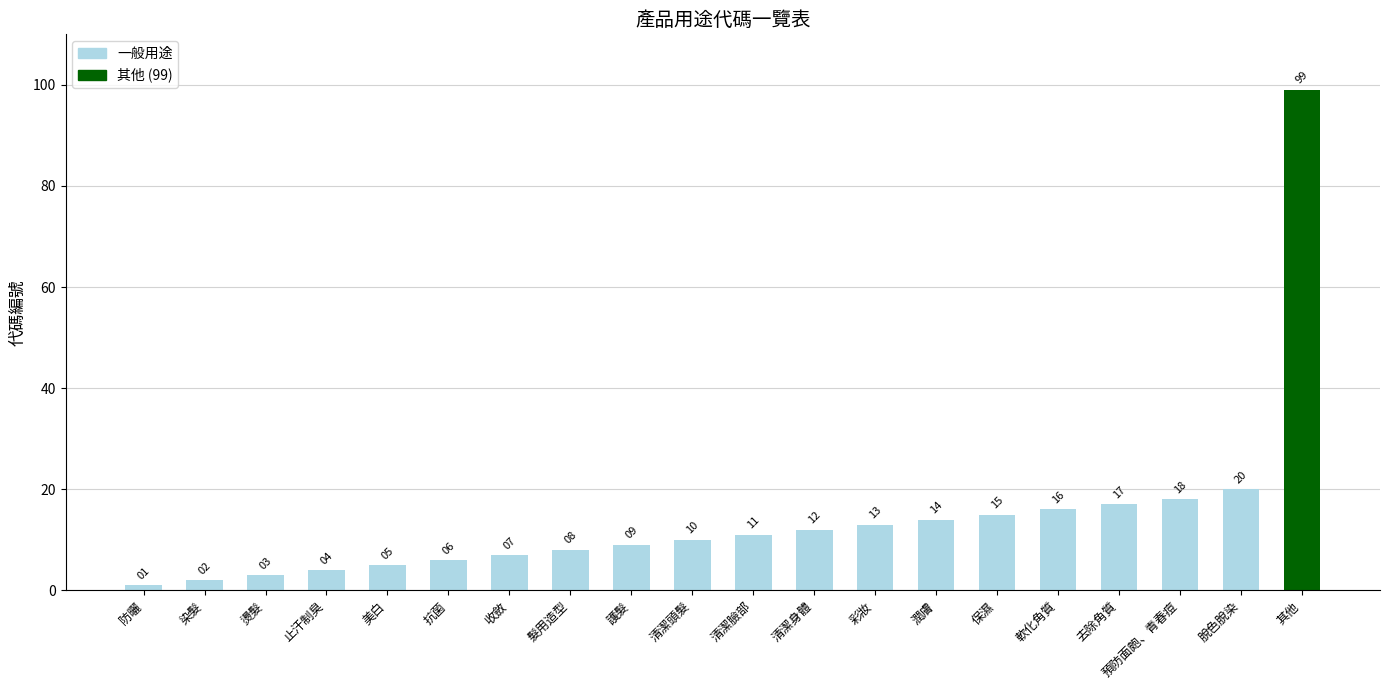

Between 彩妝 and 護髮, which is larger?

彩妝